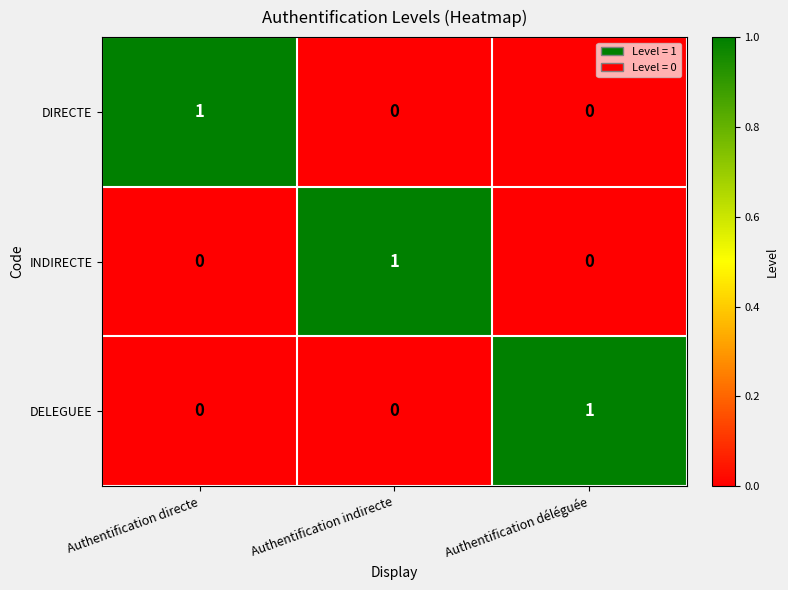

Reading right to left, what are all the values shown in this chart?

DIRECTE: Authentification déléguée=0	Authentification indirecte=0	Authentification directe=1
INDIRECTE: Authentification déléguée=0	Authentification indirecte=1	Authentification directe=0
DELEGUEE: Authentification déléguée=1	Authentification indirecte=0	Authentification directe=0